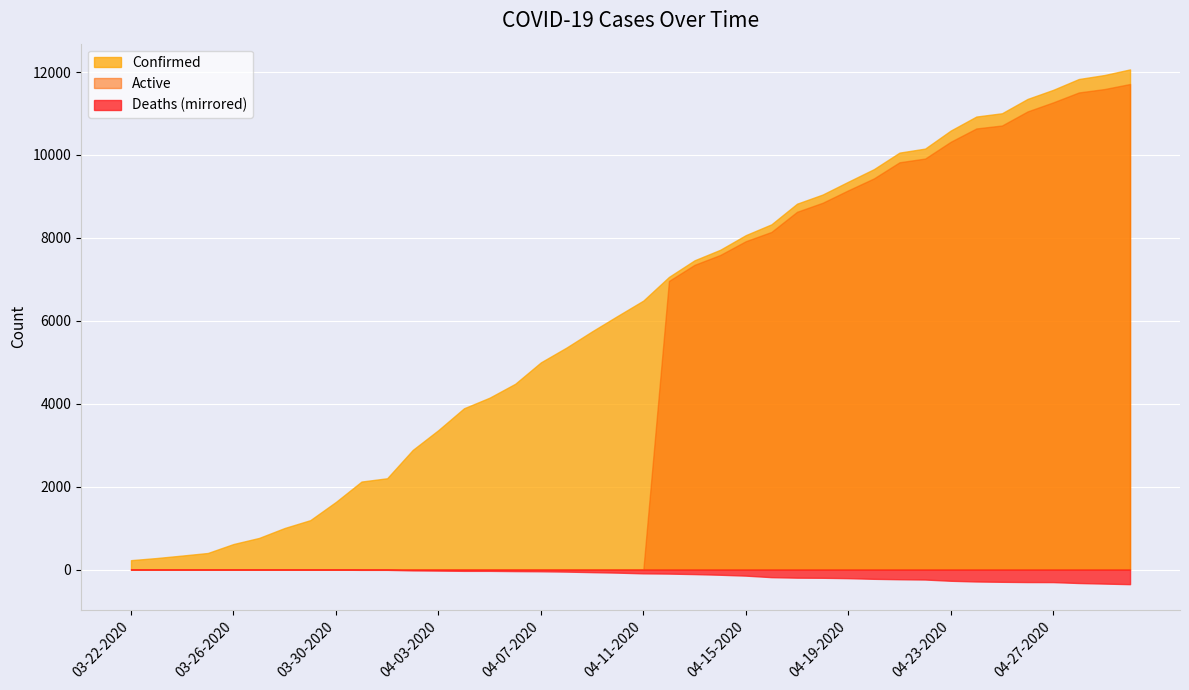

True or false: Deaths and Confirmed intersect in this chart.

False